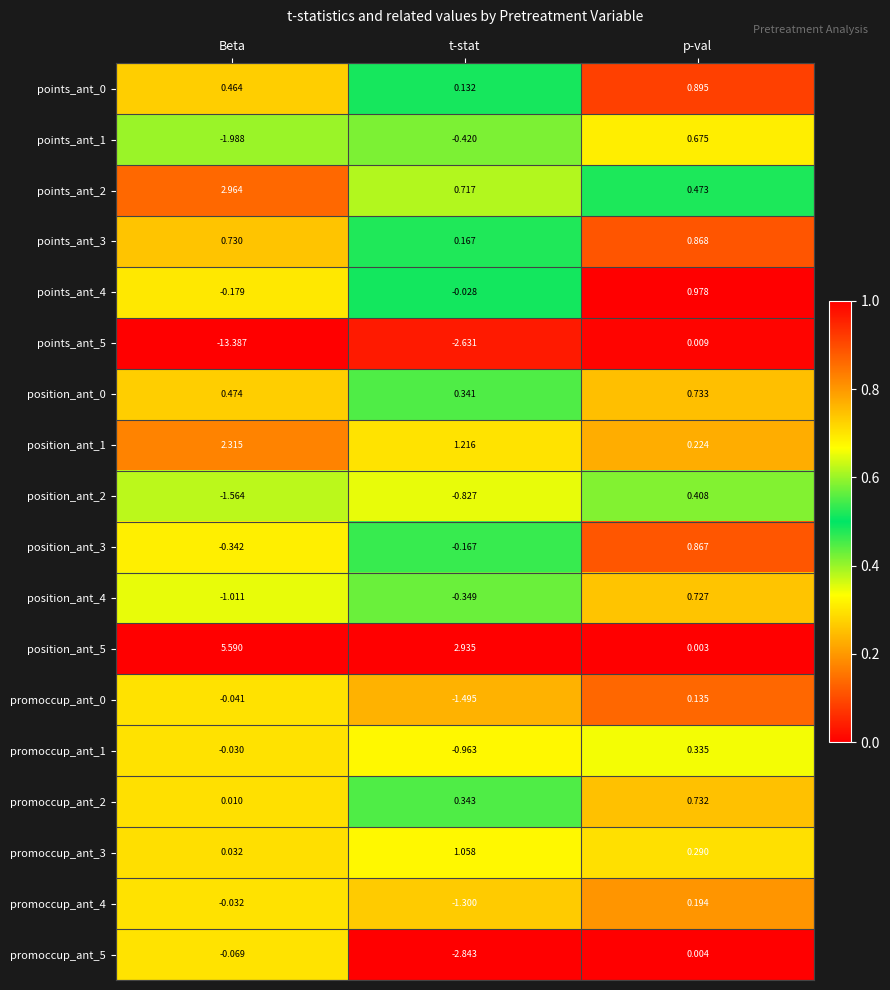

Is the value of points_ant_2 at p-val greater than the value of position_ant_1 at Beta?

No